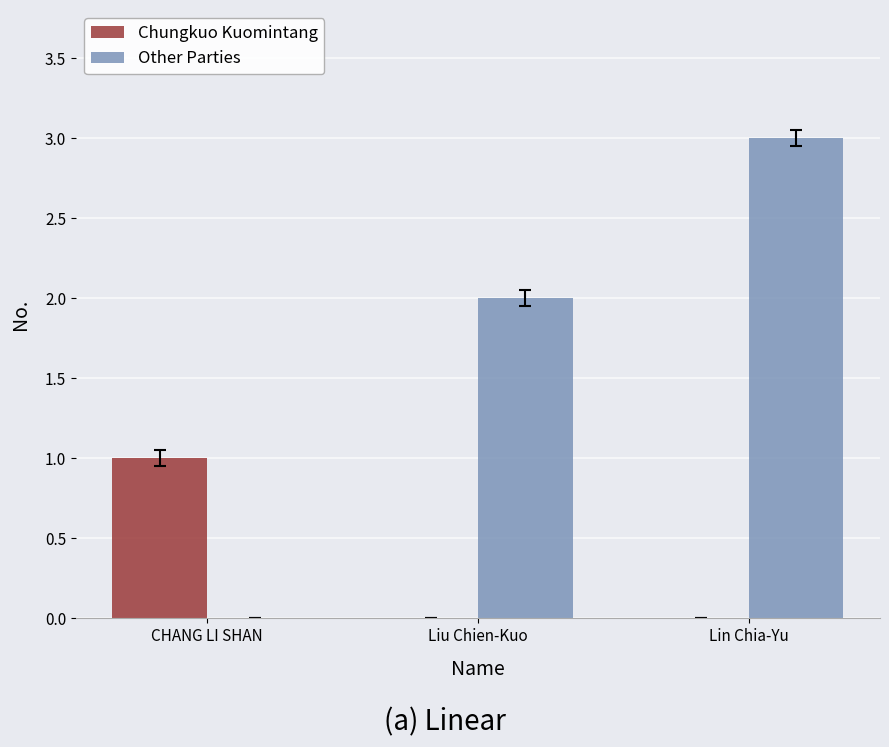

Reading left to right, extract all data points from this chart.

Chungkuo Kuomintang: CHANG LI SHAN=1	Liu Chien-Kuo=0	Lin Chia-Yu=0
Other Parties: CHANG LI SHAN=0	Liu Chien-Kuo=2	Lin Chia-Yu=3